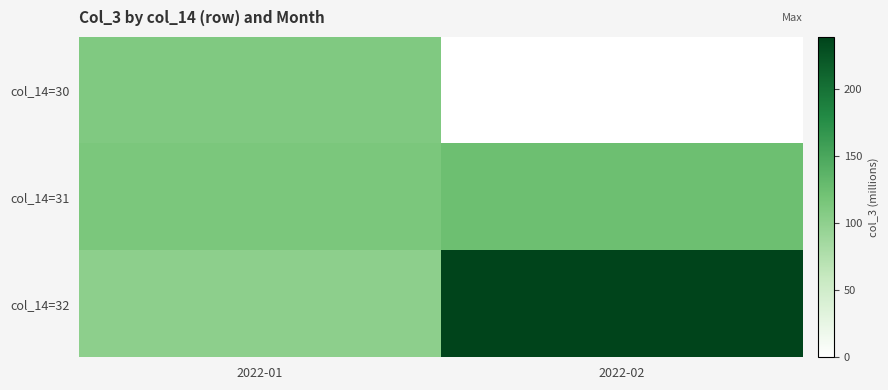

Rank the series at 2022-01 from highest to lowest value.

col_14=31, col_14=30, col_14=32